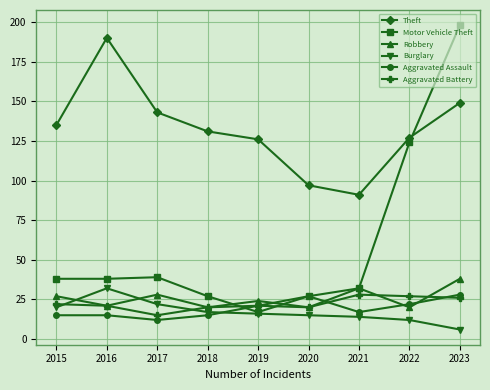

Reading right to left, extract all data points from this chart.

Theft: 149	127	91	97	126	131	143	190	135
Motor Vehicle Theft: 198	124	32	27	17	27	39	38	38
Robbery: 38	20	32	20	24	20	28	21	27
Burglary: 6	12	14	15	16	17	22	32	20
Aggravated Assault: 28	22	17	27	21	15	12	15	15
Aggravated Battery: 26	27	28	20	21	20	15	21	22